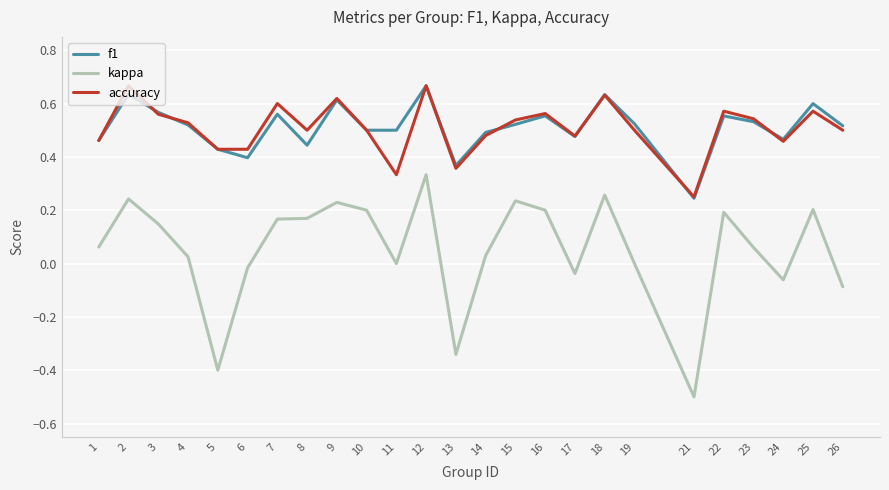

Which series has the widest spread of values?

kappa